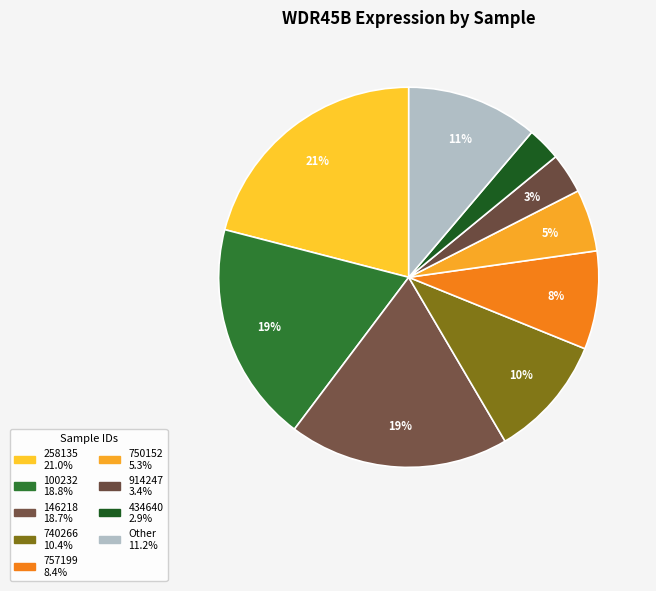

How many slices are in this pie chart?

9